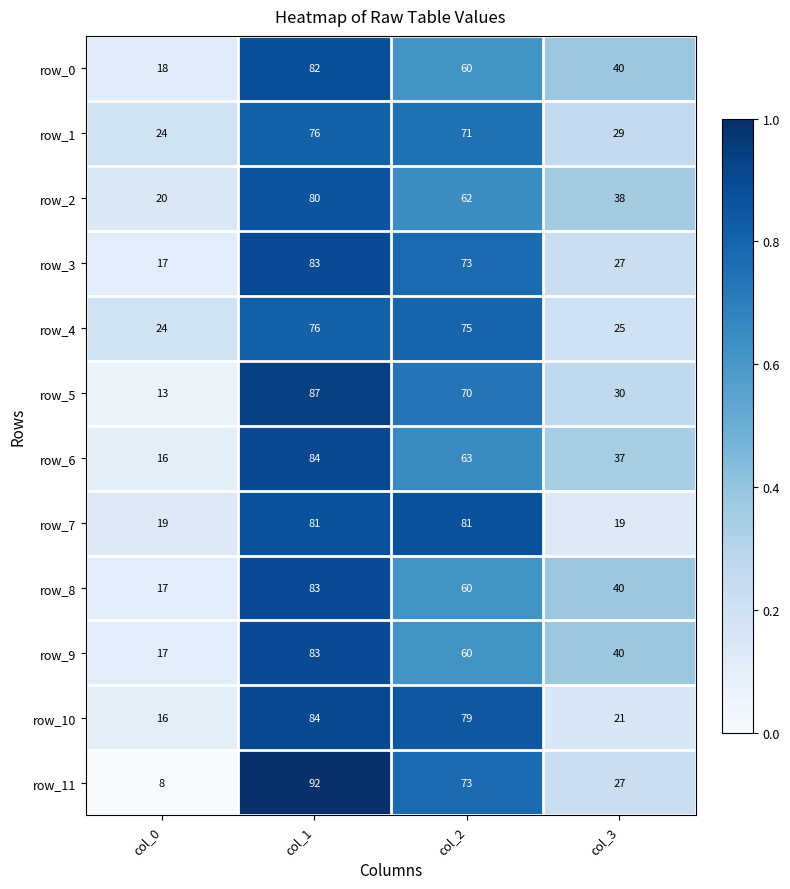

What is the average value of the row_0 series?

50